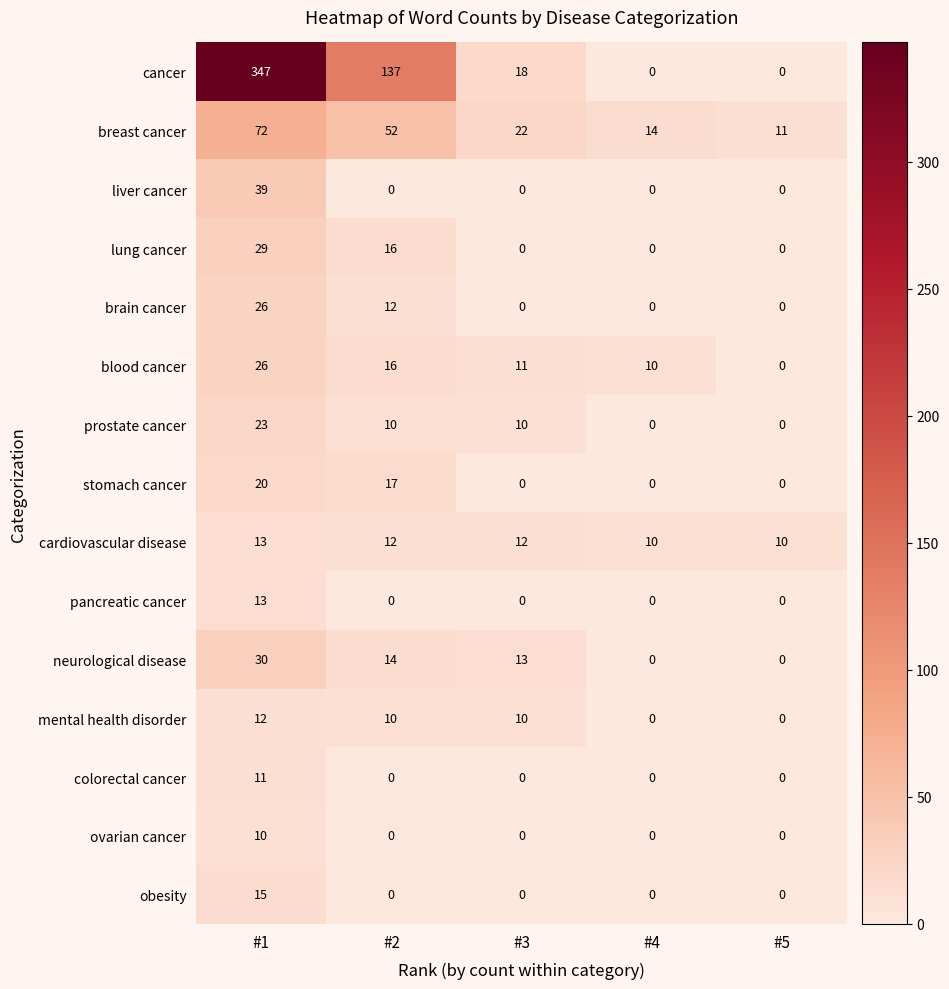

At which category is the sum across all series the highest?

#1